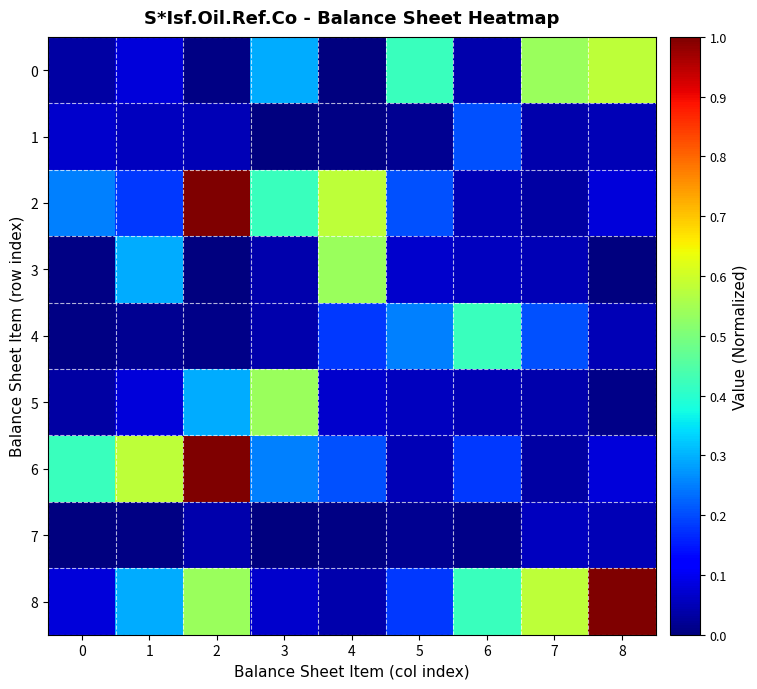

Reading left to right, list all the values displayed in this chart.

0: 0=0.0	1=0.1	2=0.0	3=0.3	4=0.0	5=0.4	6=0.0	7=0.5	8=0.6
1: 0=0.1	1=0.1	2=0.1	3=0.0	4=0.0	5=0.0	6=0.2	7=0.0	8=0.0
2: 0=0.3	1=0.2	2=1.0	3=0.4	4=0.6	5=0.2	6=0.0	7=0.0	8=0.1
3: 0=0.0	1=0.3	2=0.0	3=0.0	4=0.5	5=0.1	6=0.1	7=0.1	8=0.0
4: 0=0.0	1=0.0	2=0.0	3=0.0	4=0.2	5=0.3	6=0.4	7=0.2	8=0.0
5: 0=0.0	1=0.1	2=0.3	3=0.5	4=0.1	5=0.1	6=0.1	7=0.0	8=0.0
6: 0=0.4	1=0.6	2=1.0	3=0.3	4=0.2	5=0.0	6=0.2	7=0.0	8=0.1
7: 0=0.0	1=0.0	2=0.0	3=0.0	4=0.0	5=0.0	6=0.0	7=0.1	8=0.1
8: 0=0.1	1=0.3	2=0.5	3=0.1	4=0.0	5=0.2	6=0.4	7=0.6	8=1.0